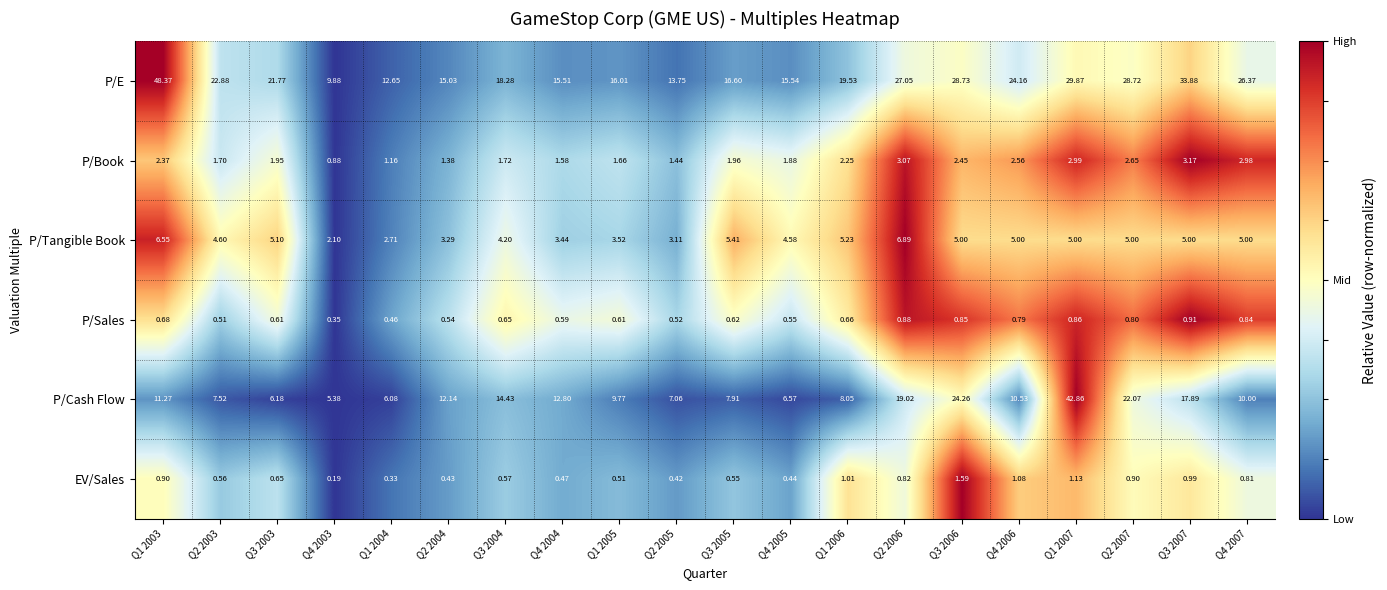

Which series has the largest total across all categories?

P/E